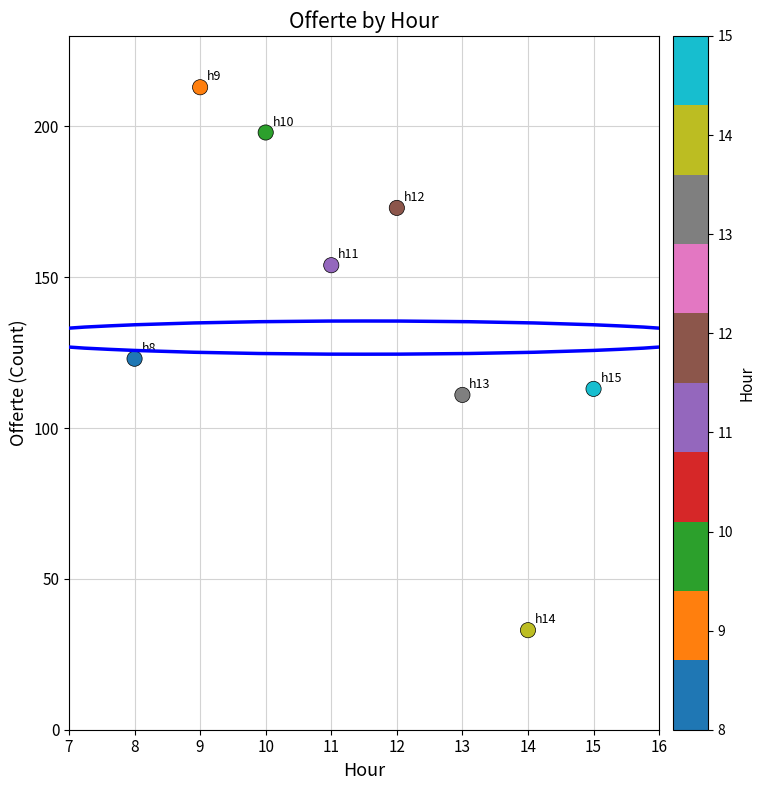

What is the average X value?

12